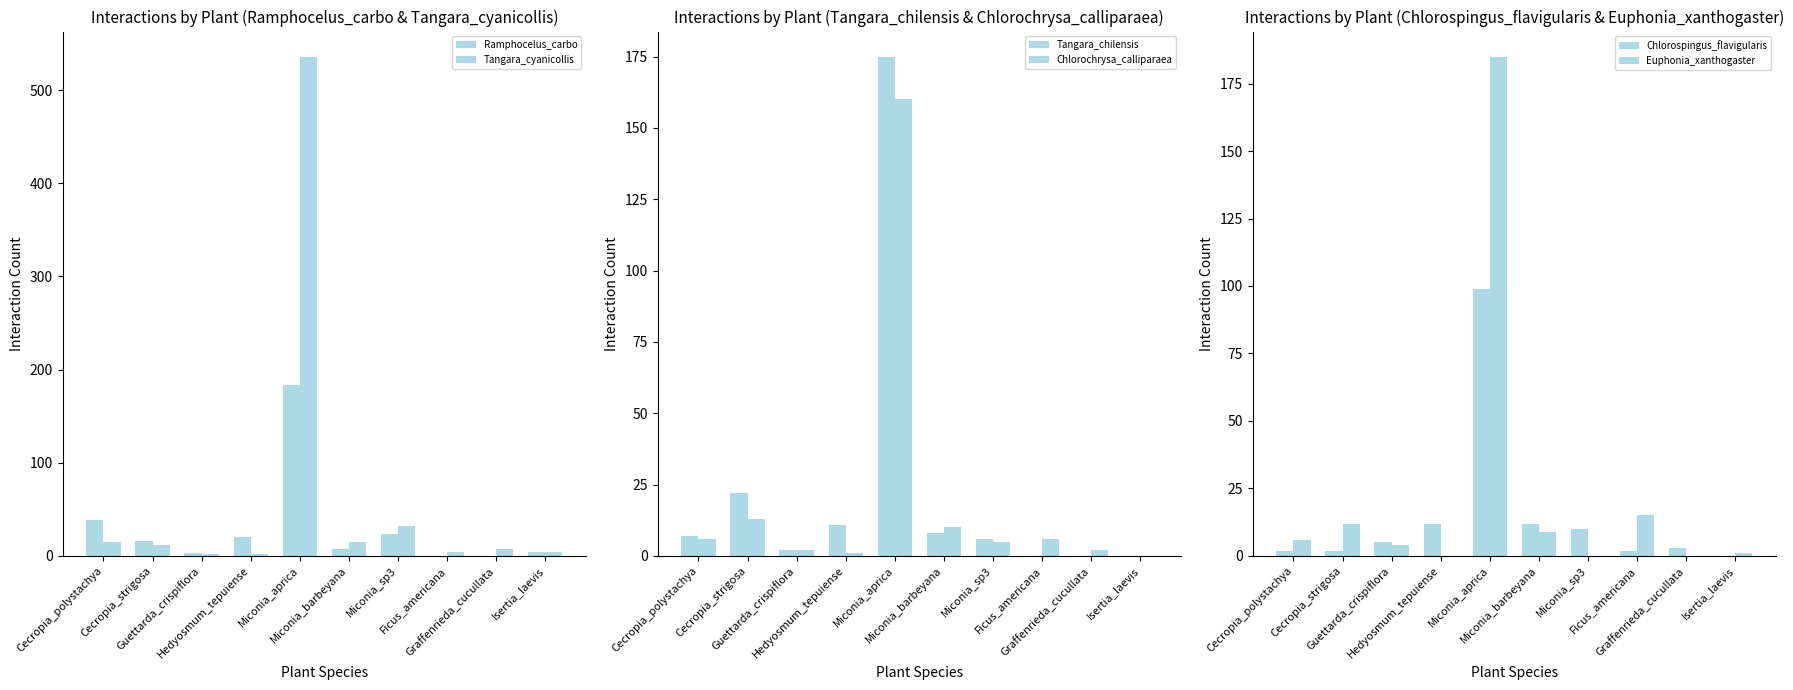

Reading right to left, what are all the values shown in this chart?

Ramphocelus_carbo: 4	0	0	24	7	184	20	3	16	39
Tangara_cyanicollis: 4	7	4	32	15	536	2	2	12	15
Tangara_chilensis: 0	0	0	6	8	175	11	2	22	7
Chlorochrysa_calliparaea: 0	2	6	5	10	160	1	2	13	6
Chlorospingus_flavigularis: 0	3	2	10	12	99	12	5	2	2
Euphonia_xanthogaster: 1	0	15	0	9	185	0	4	12	6